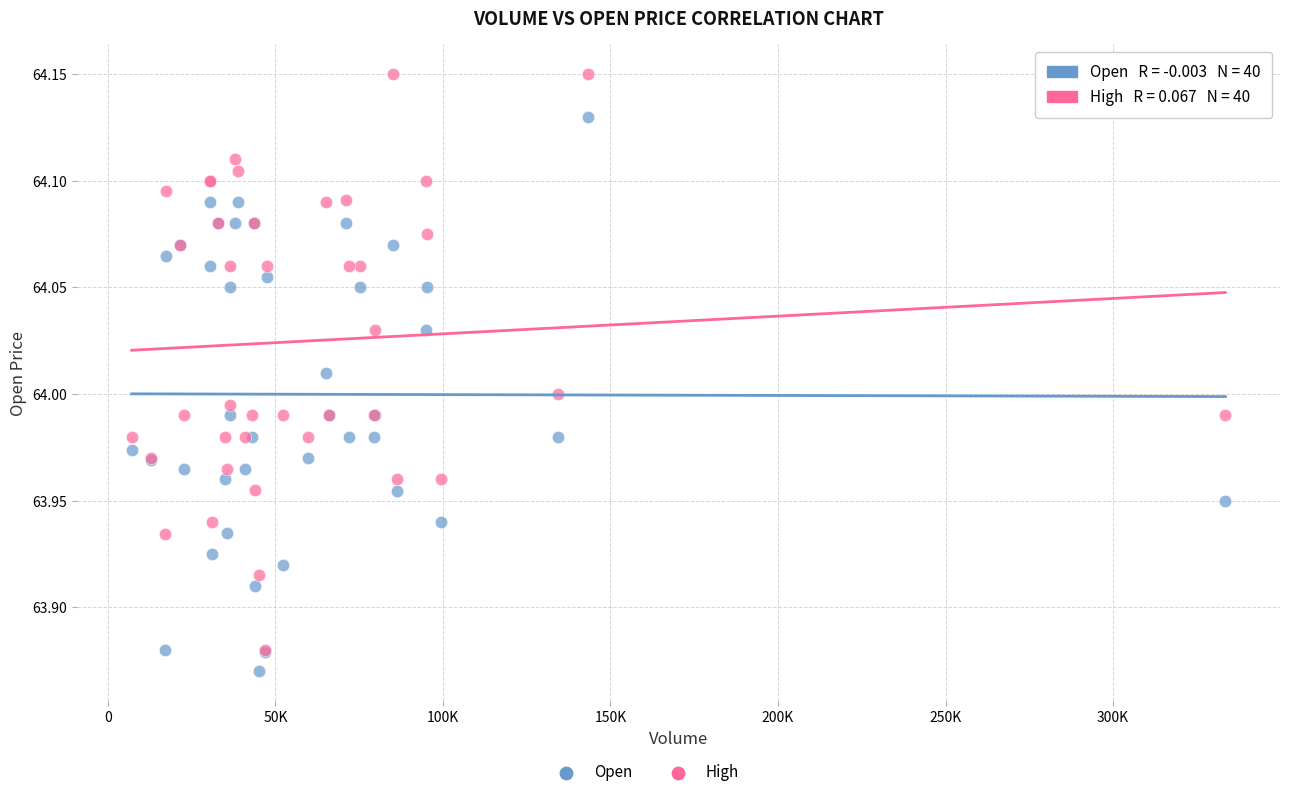

Which series reaches the maximum Y coordinate?

High